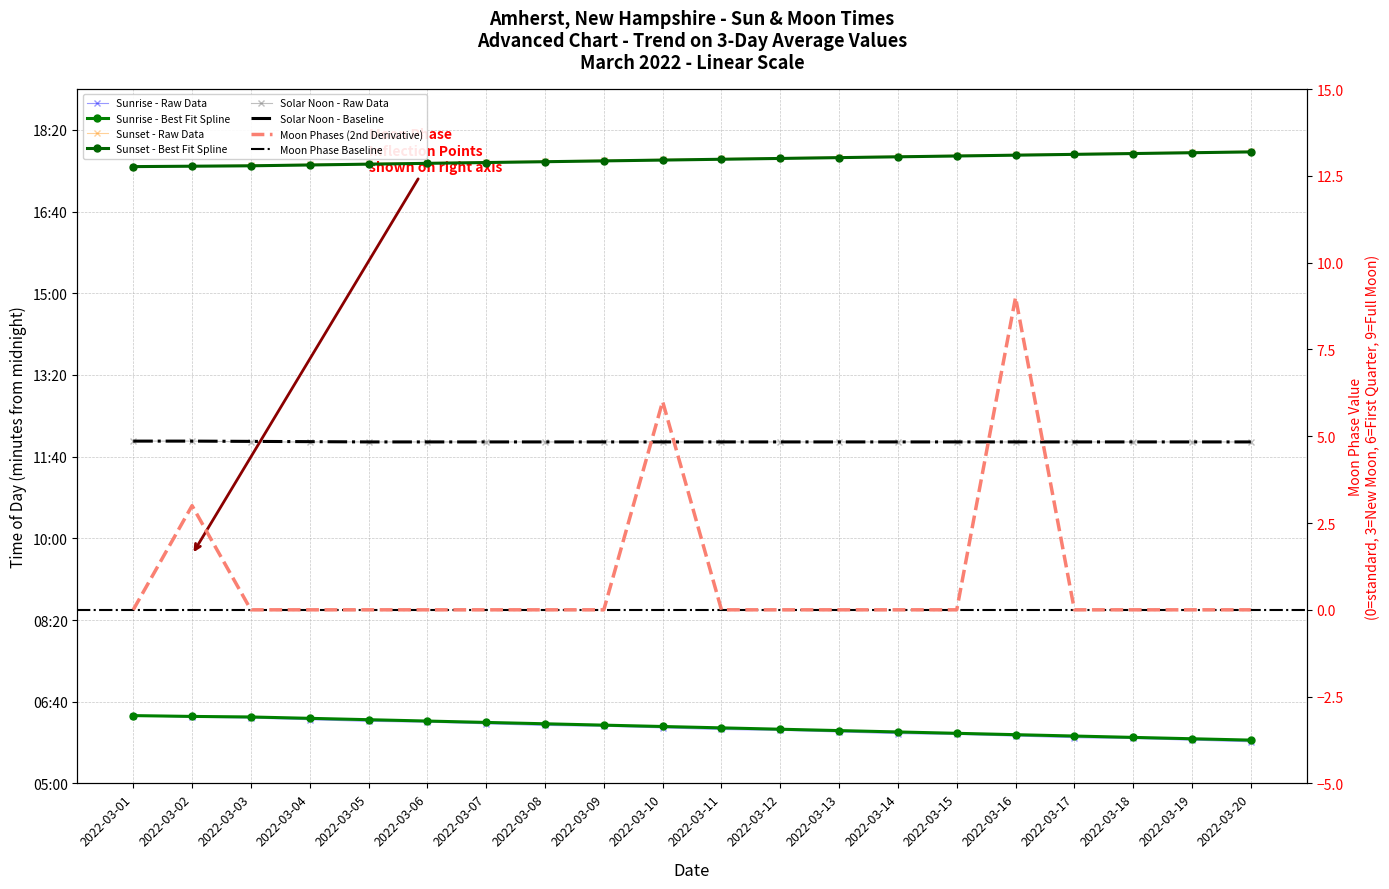

Which label corresponds to the smallest value in the chart?

2022-03-01